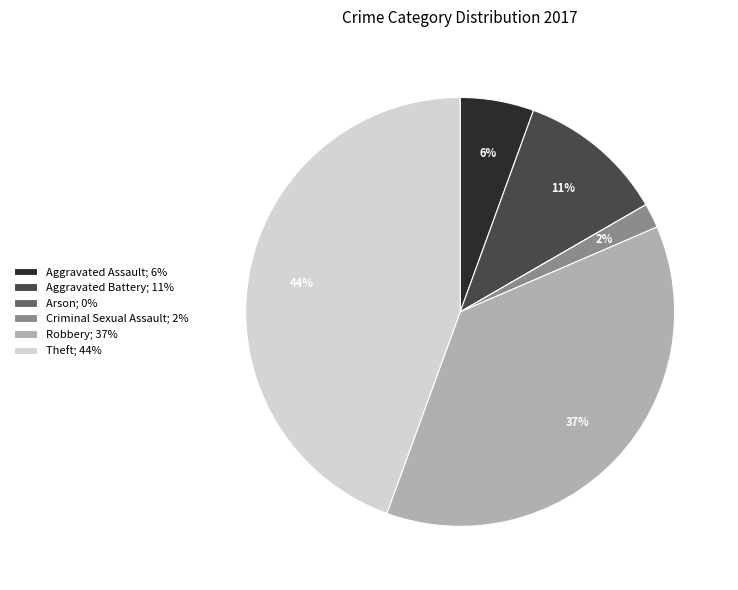

To the nearest percent, what percentage of the pie is Robbery?

37%